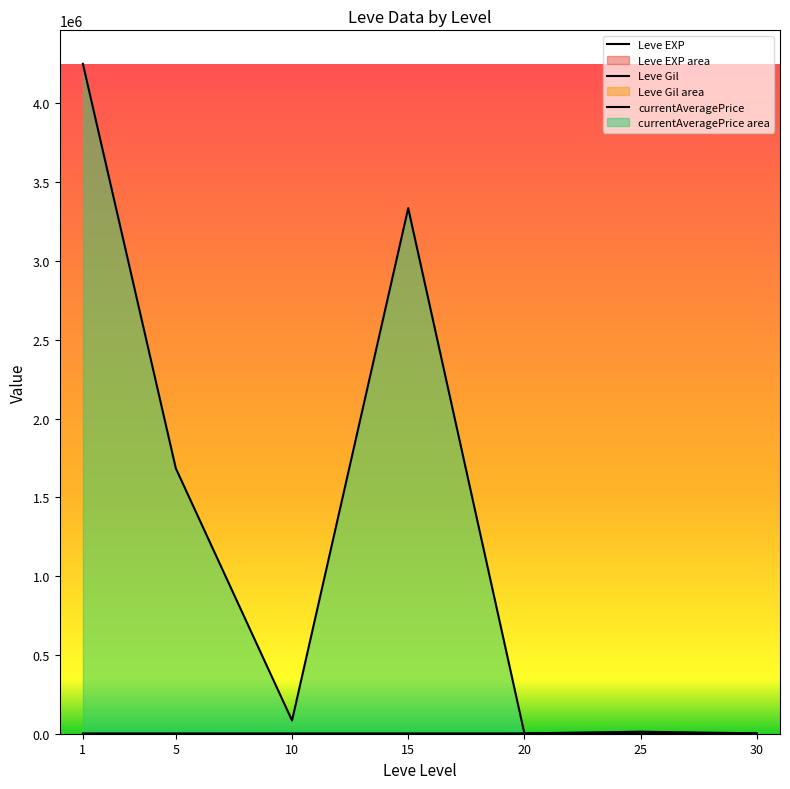

Is the value of currentAveragePrice at 25 greater than the value of Leve Gil at 30?

Yes